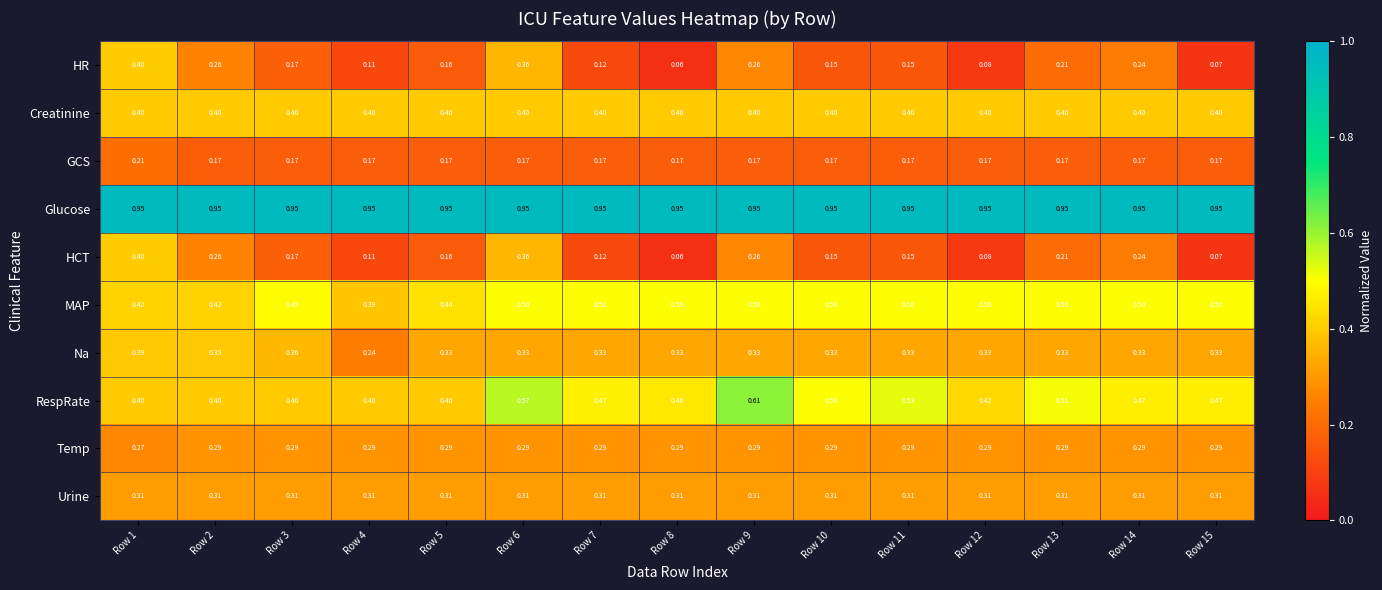

Which series has the largest total across all categories?

Glucose